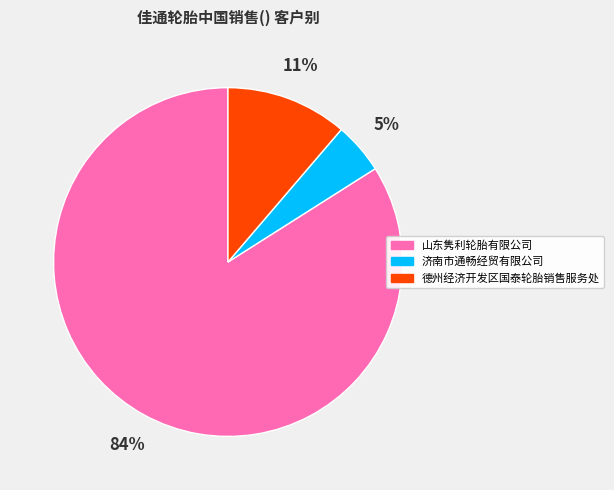

Count the number of slices in the pie.

3